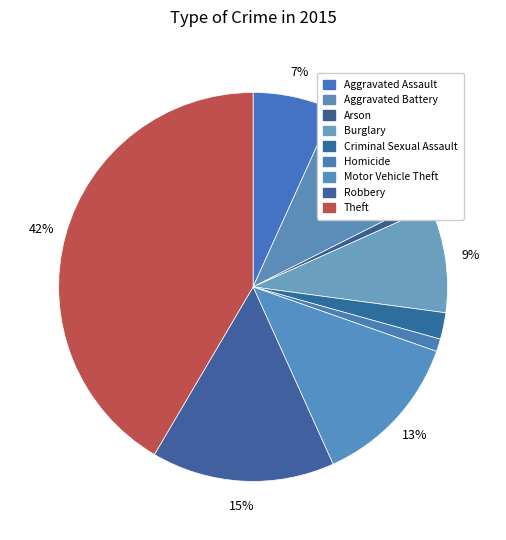

How many slices are in this pie chart?

9